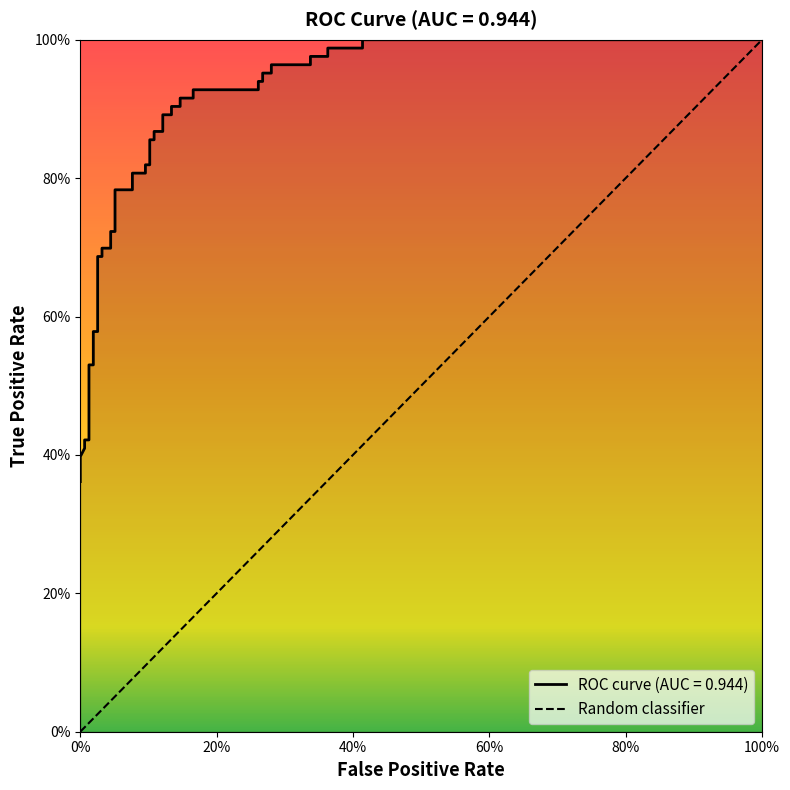

What is the value of the 2nd point from the left?

1